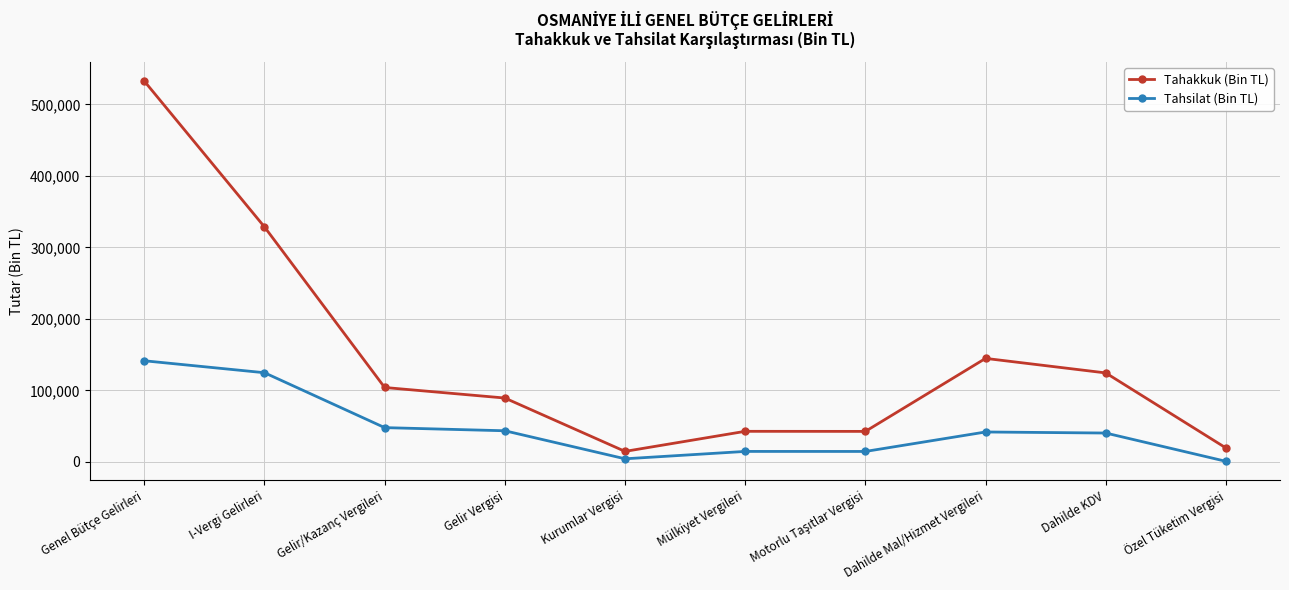

Rank the series at I-Vergi Gelirleri from lowest to highest value.

Tahsilat (Bin TL), Tahakkuk (Bin TL)